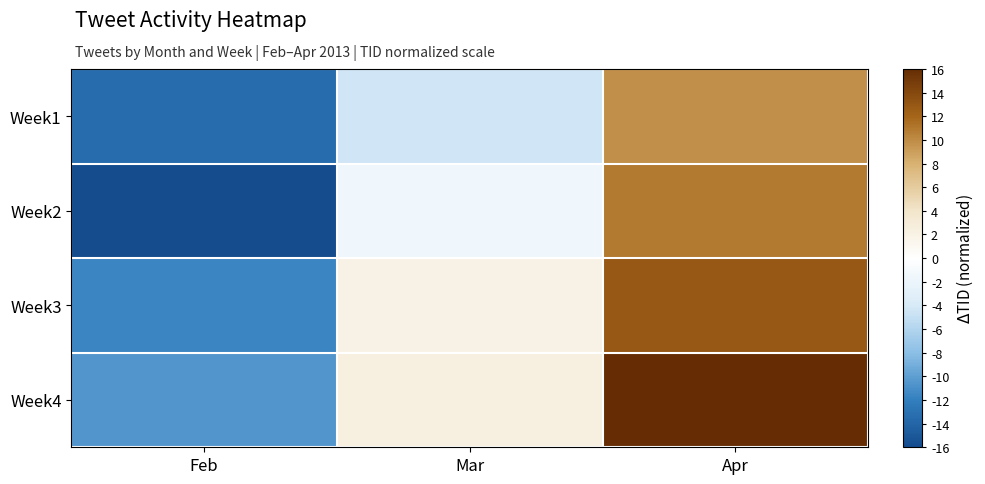

Which category has the lowest value across all series?

Feb